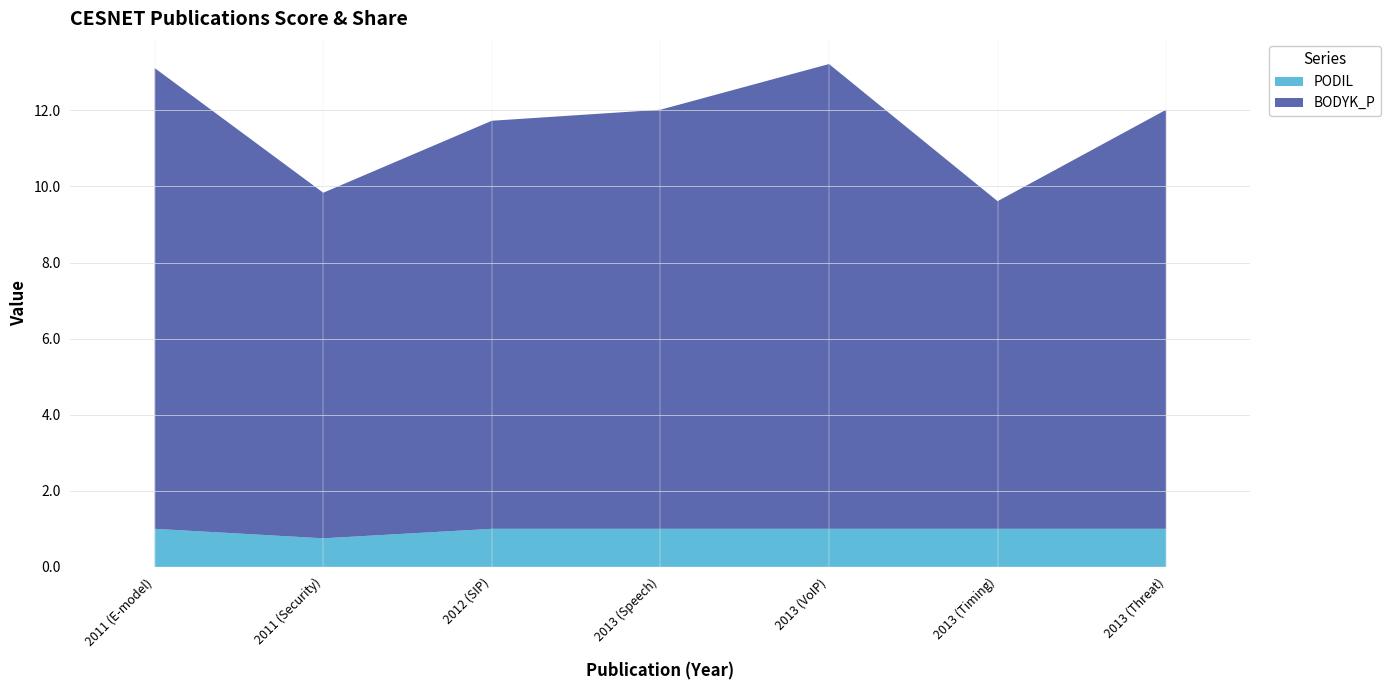

Reading left to right, transcribe all the data shown in this chart.

BODYK_P: 2011 (E-model)=12.1	2011 (Security)=9.1	2012 (SIP)=10.7	2013 (Speech)=11.0	2013 (VoIP)=12.2	2013 (Timing)=8.6	2013 (Threat)=11.0
PODIL: 2011 (E-model)=1.0	2011 (Security)=0.8	2012 (SIP)=1.0	2013 (Speech)=1.0	2013 (VoIP)=1.0	2013 (Timing)=1.0	2013 (Threat)=1.0